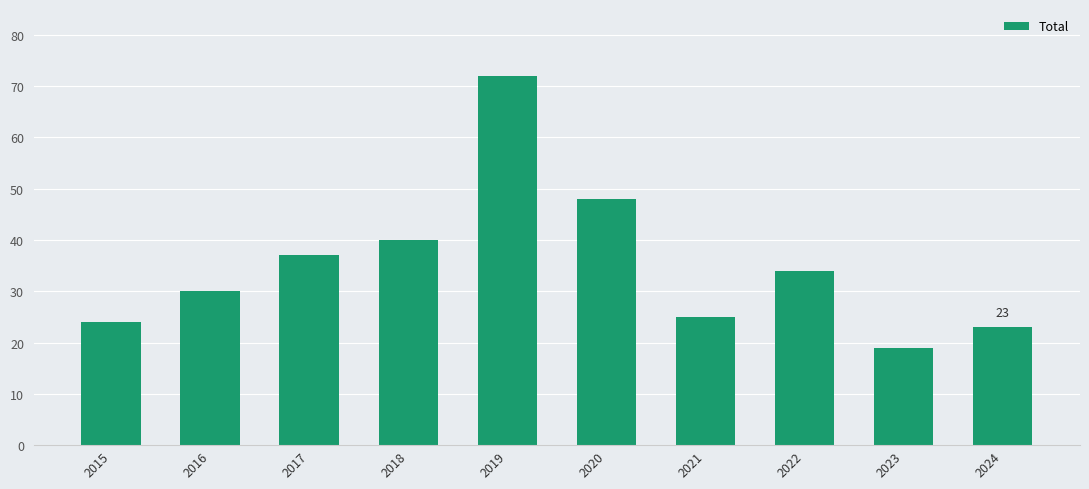

Which label corresponds to the smallest value in the chart?

2023